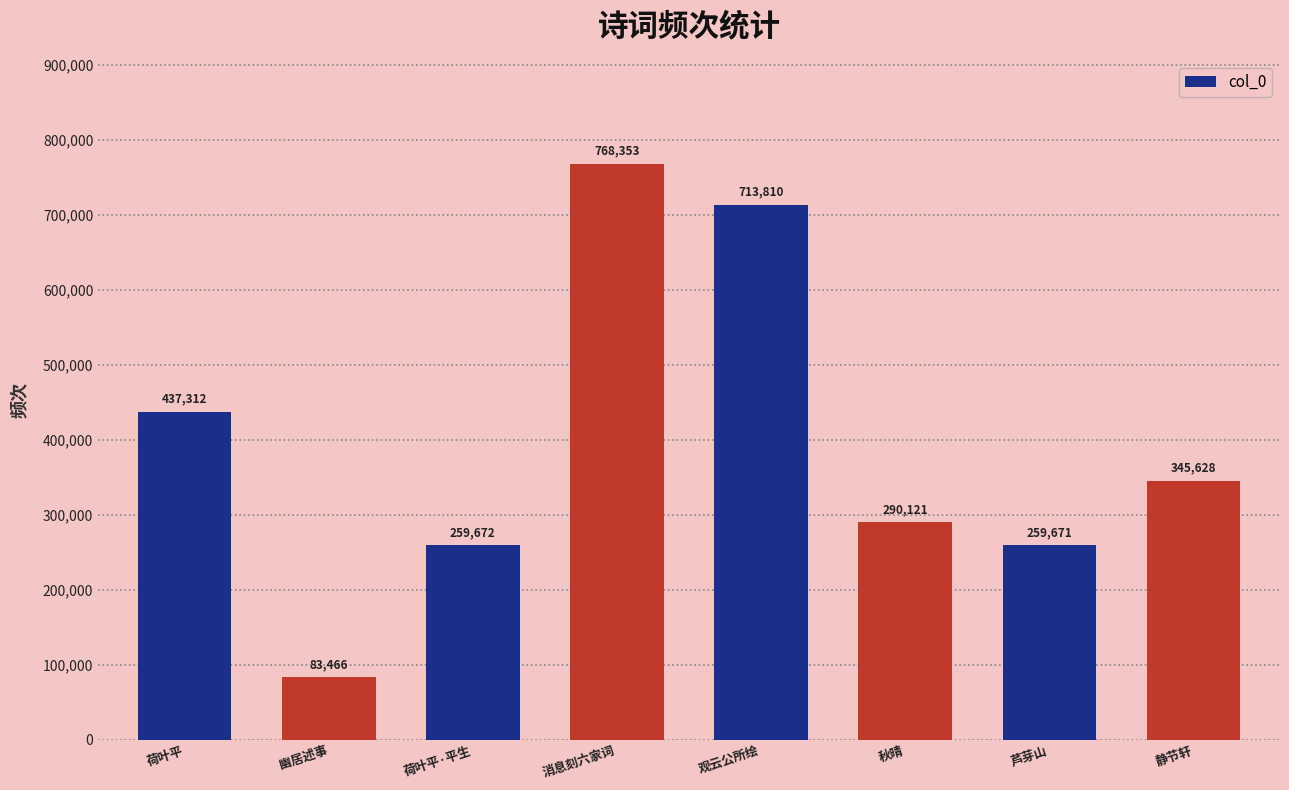

Rank the categories by value from lowest to highest.

幽居述事, 芦芽山, 荷叶平·平生, 秋晴, 静节轩, 荷叶平, 观云公所绘, 消息刻六家词